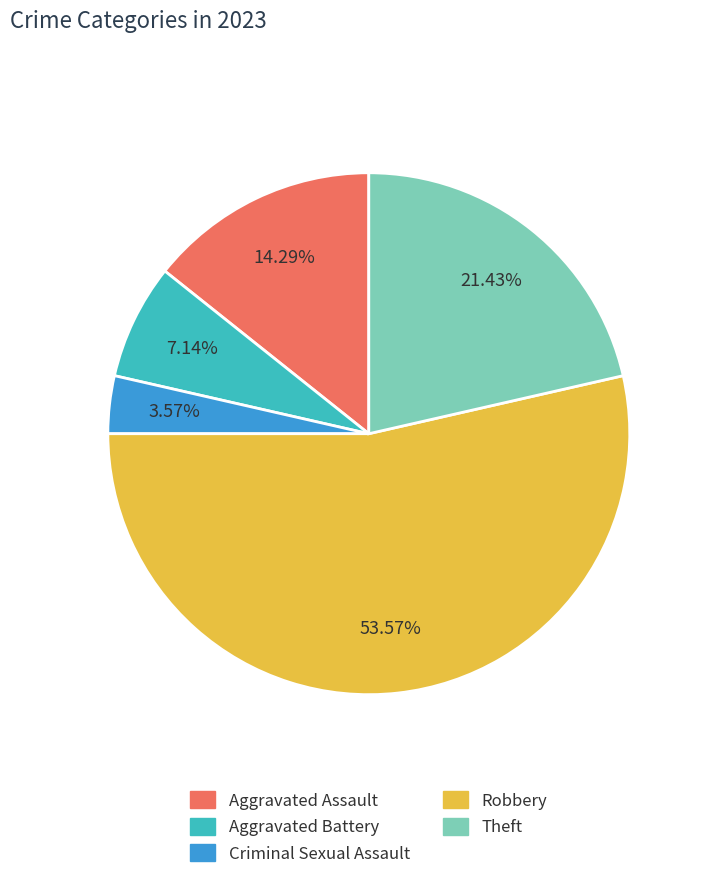

To the nearest percent, what percentage of the pie is Criminal Sexual Assault?

4%